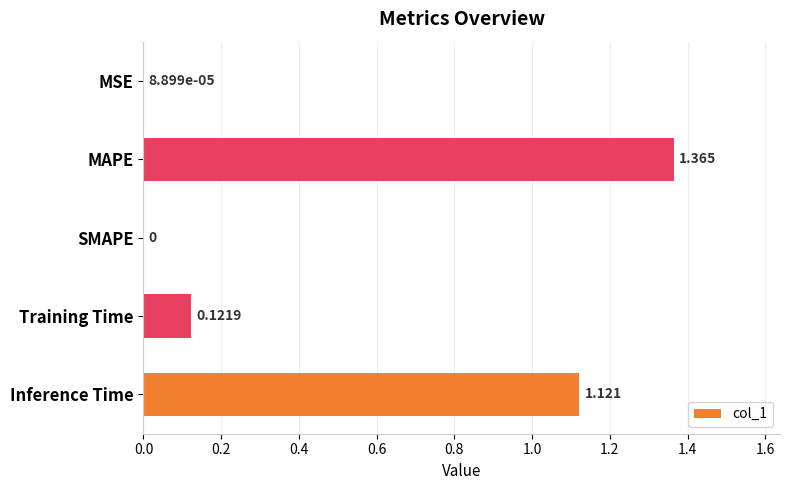

Are the bars grouped side by side (vs. stacked)?

No